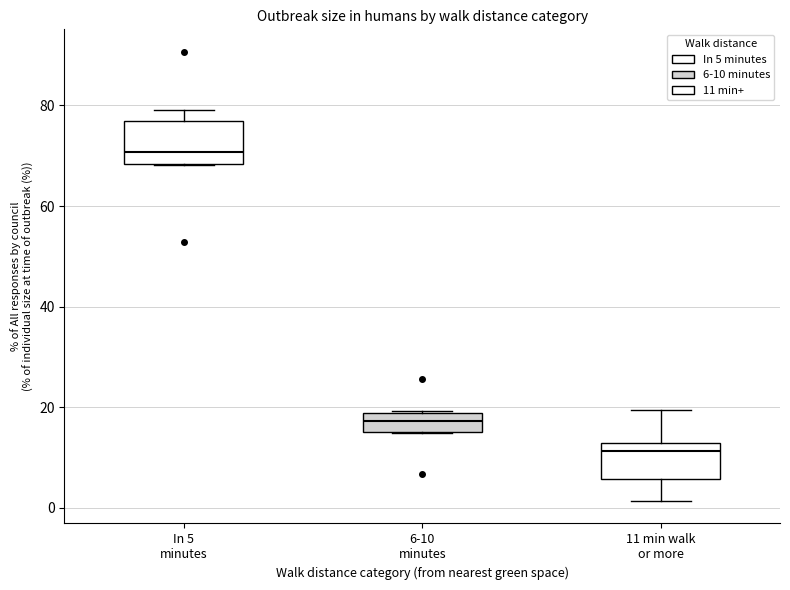

Reading left to right, transcribe this box plot: for each box, give where its median line is, the range the box spans, and where its two whiskers end, as read against the y-axis. The values are not printed on the chart, so give them approximately, as read against the axis.

In 5 minutes: median 70, box 68 to 76, whiskers 68 to 80
6-10 minutes: median 18 (inside the box), box 16 to 18, whiskers 14 to 20
11 min walk or more: median 12 (just below the box's upper edge), box 6 to 12, whiskers 2 to 20